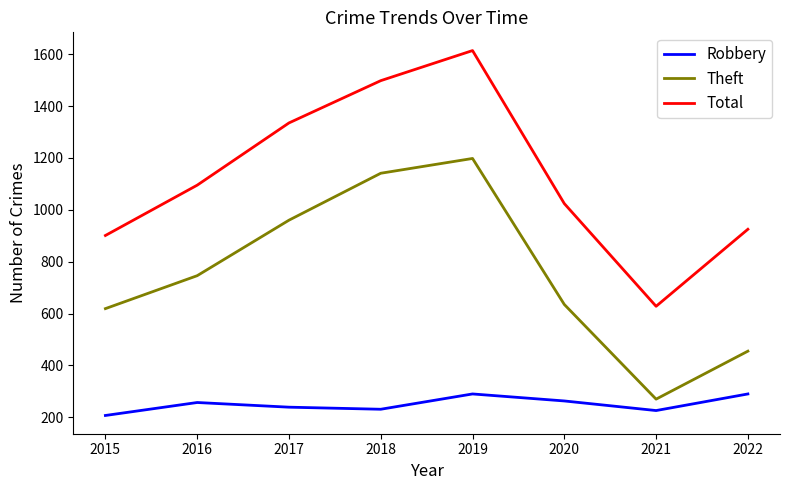

Where is the first local minimum for Theft?

2021